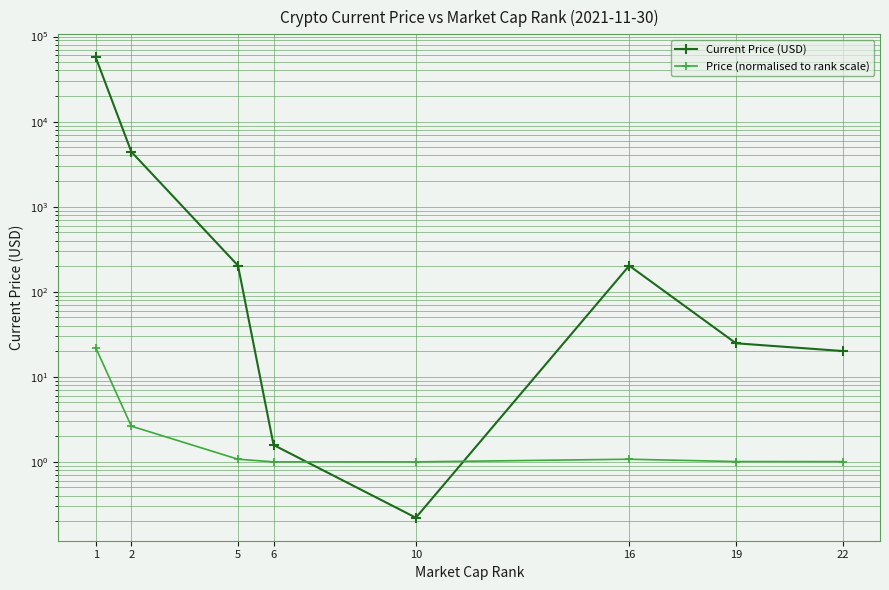

Reading left to right, list all the values displayed in this chart.

Current Price (USD): 1=56982.0	2=4425.7	5=203.1	6=1.6	10=0.2	16=202.6	19=24.8	22=20.1
Price (normalised to rank scale): 1=22.0	2=2.6	5=1.1	6=1.0	10=1.0	16=1.1	19=1.0	22=1.0